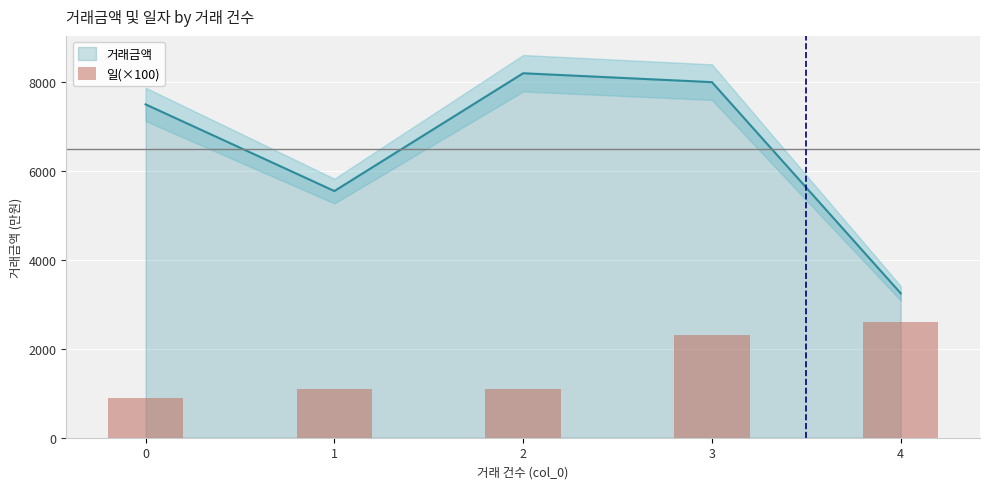

List the labels in order of value, largest first.

4, 3, 1, 2, 0